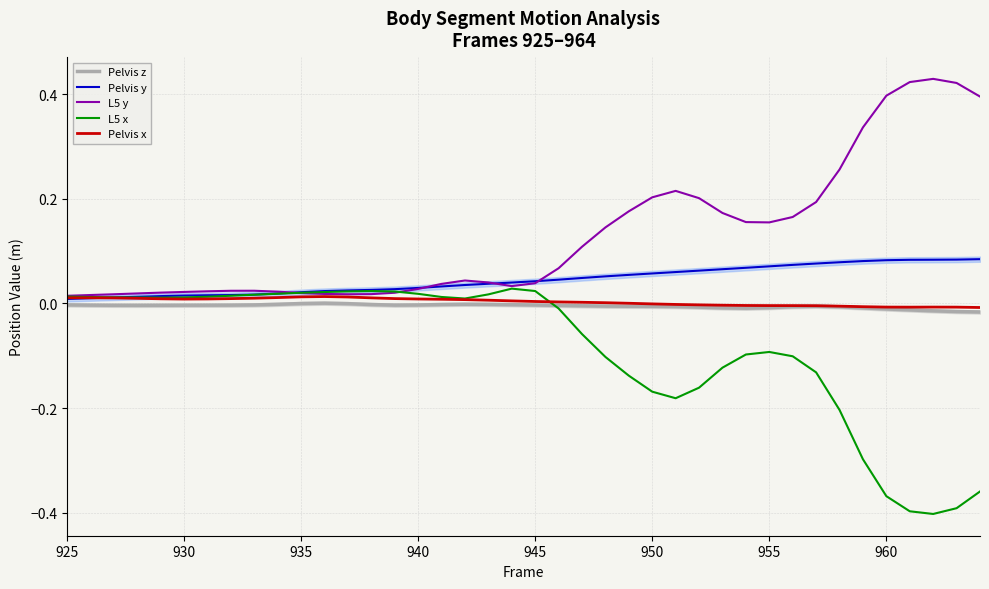

True or false: Pelvis z and Pelvis x intersect in this chart.

False